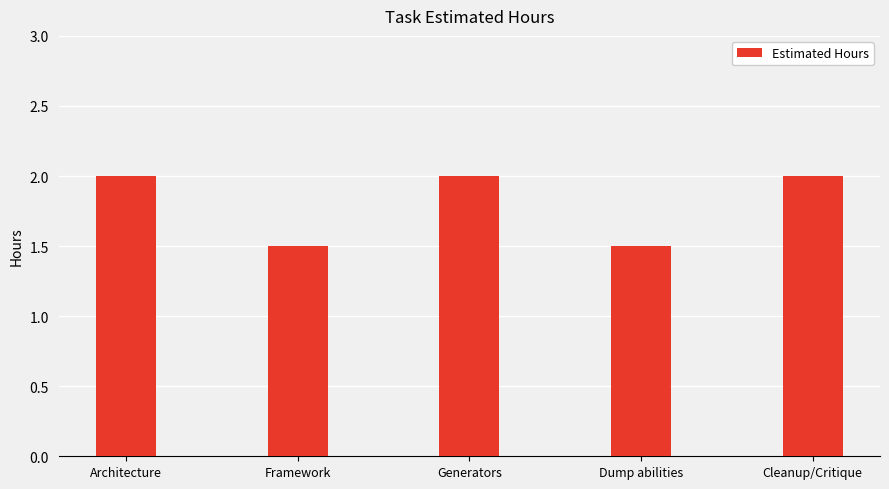

What is the change in value from Framework to Cleanup/Critique?

+0.5